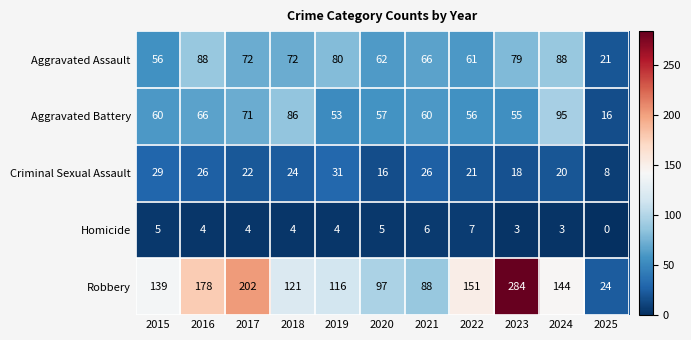

How many values in the Aggravated Assault series are below 72?

5